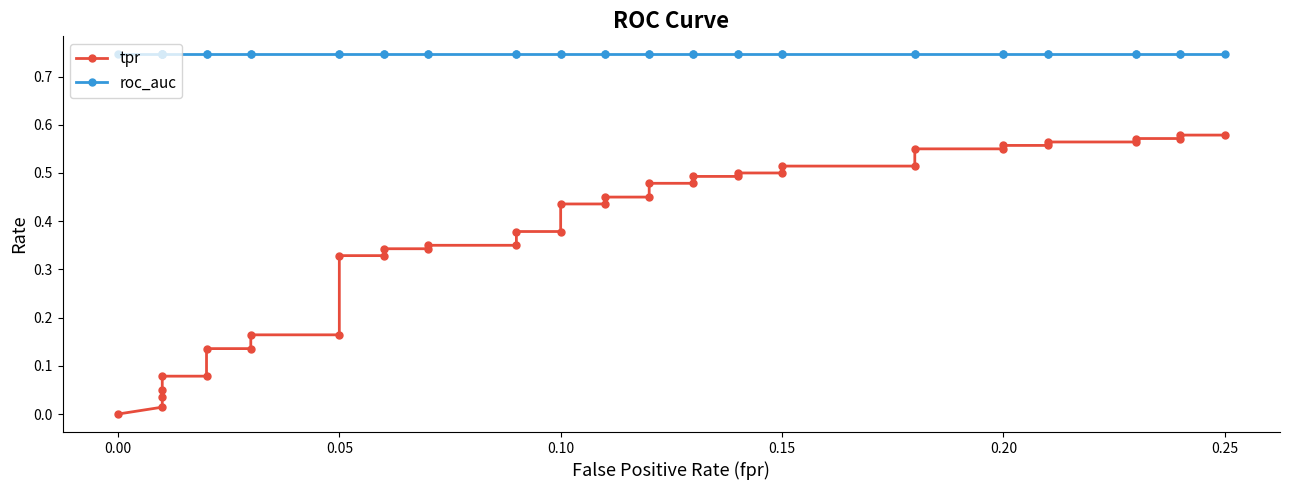

True or false: tpr has more than 2 interior local peaks.

False